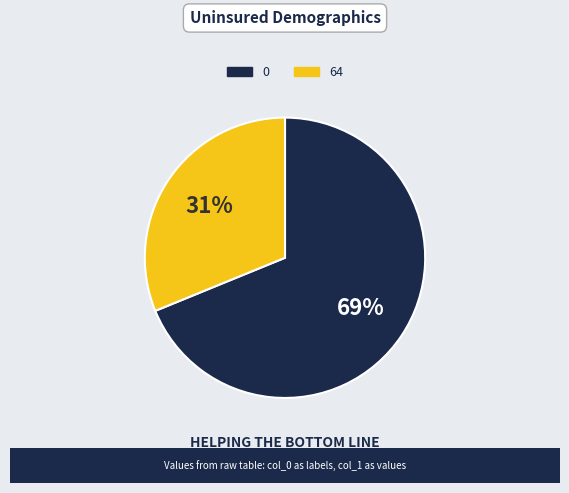

Is there any slice that represents more than half of the pie?

Yes